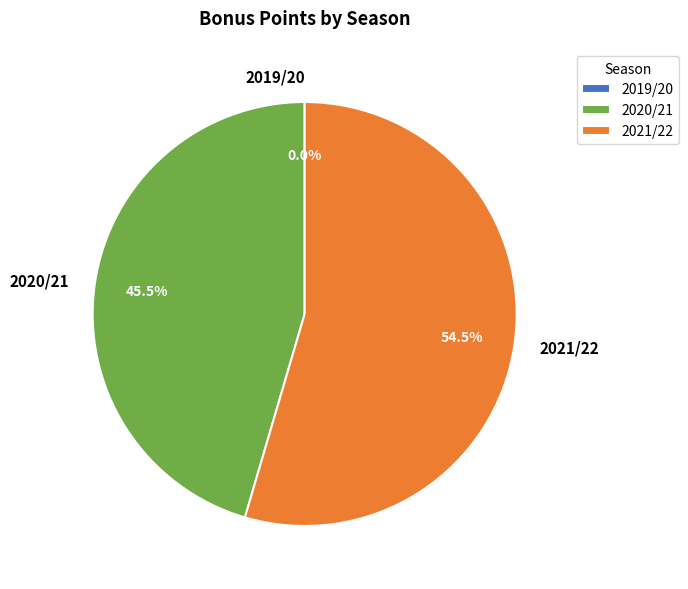

Combined, do 2020/21 (assists=2) and 2019/20 (assists=0) account for over 50%?

No